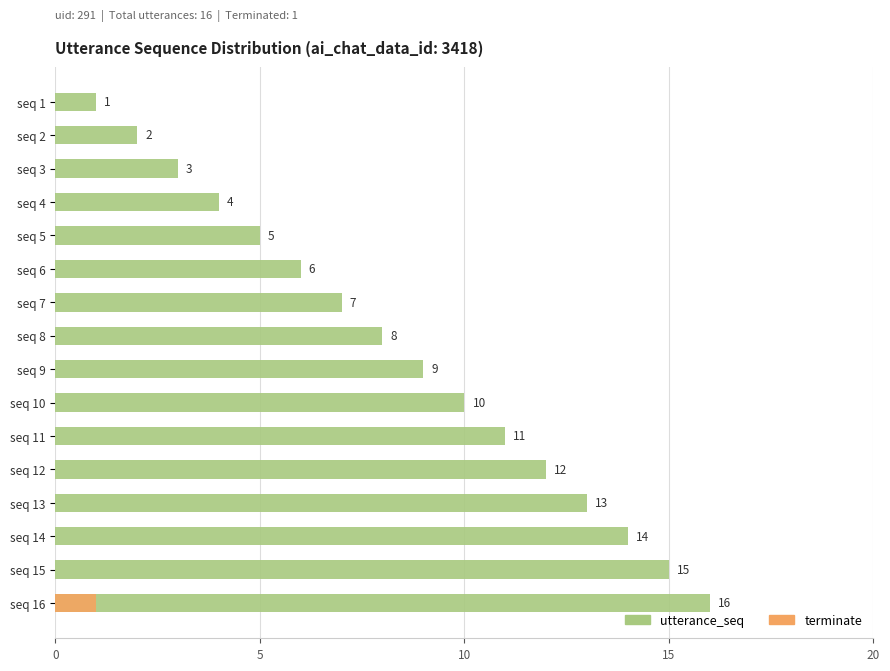

List the series in order of their peak value, highest first.

utterance_seq, terminate